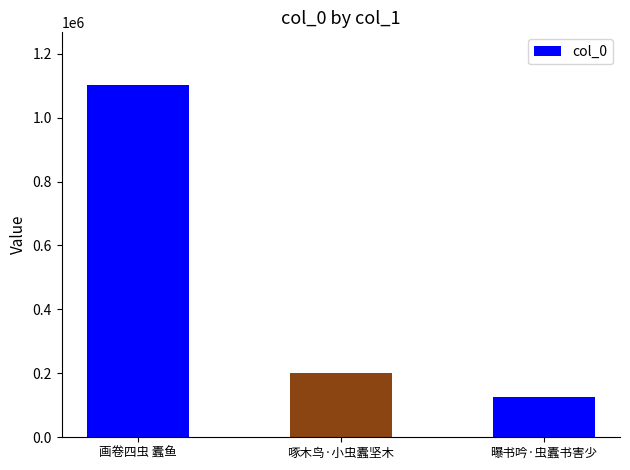

The chart shows a value of 126037 at 曝书吟·虫蠹书害少. True or false?

True